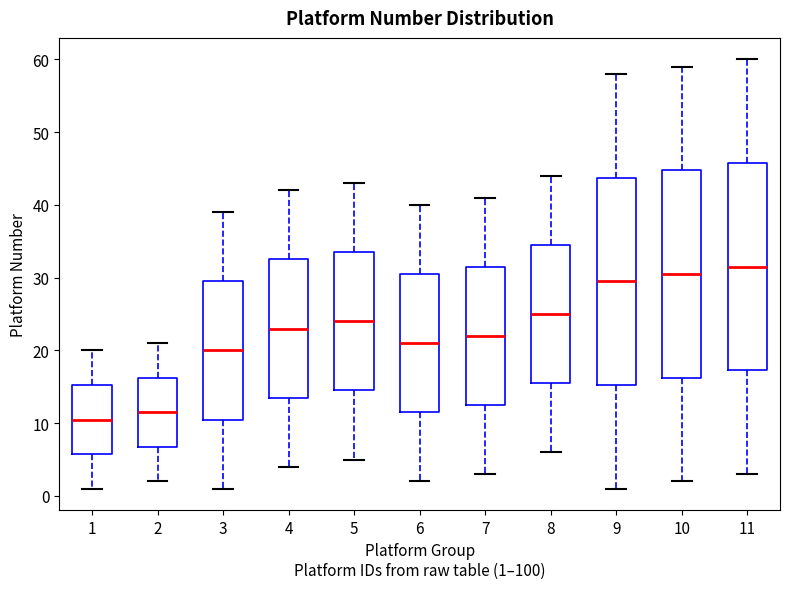

Where is the lower edge of the box at x = 2 on the y-axis? The values are not printed on the chart, so give them approximately, as read against the axis.

7